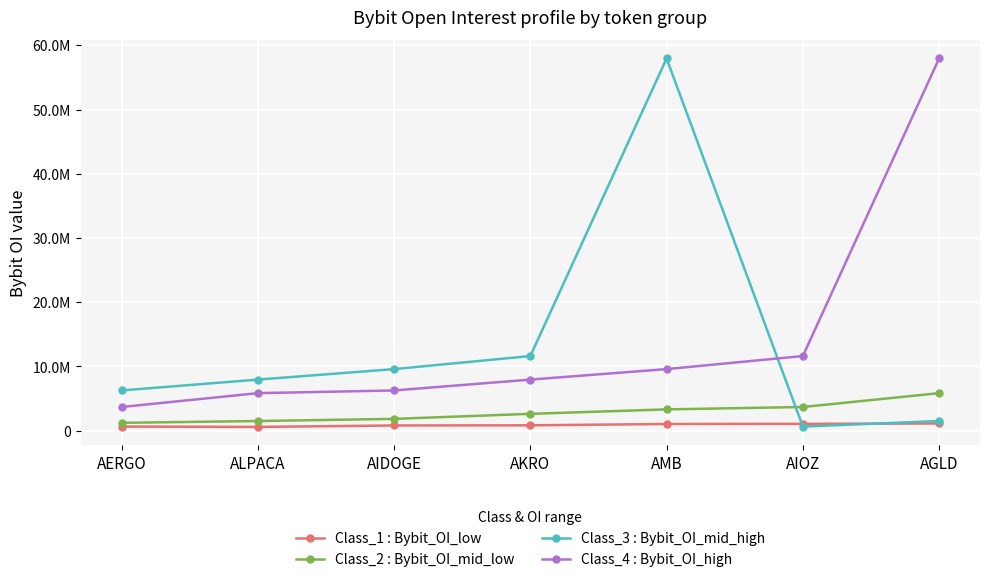

True or false: Class_4 : Bybit_OI_high and Class_2 : Bybit_OI_mid_low cross at least once.

False